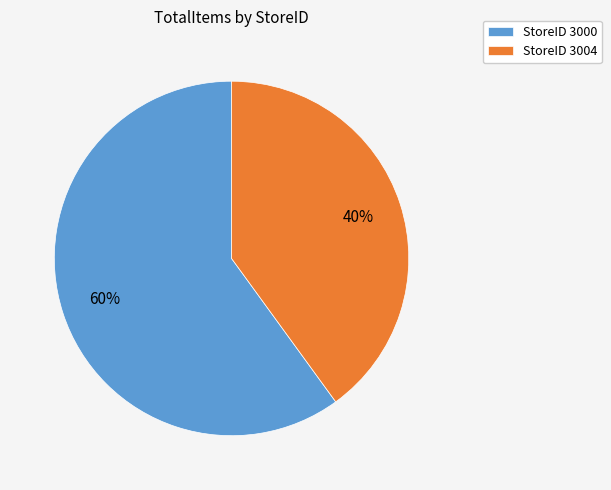

Which category accounts for the majority?

StoreID 3000